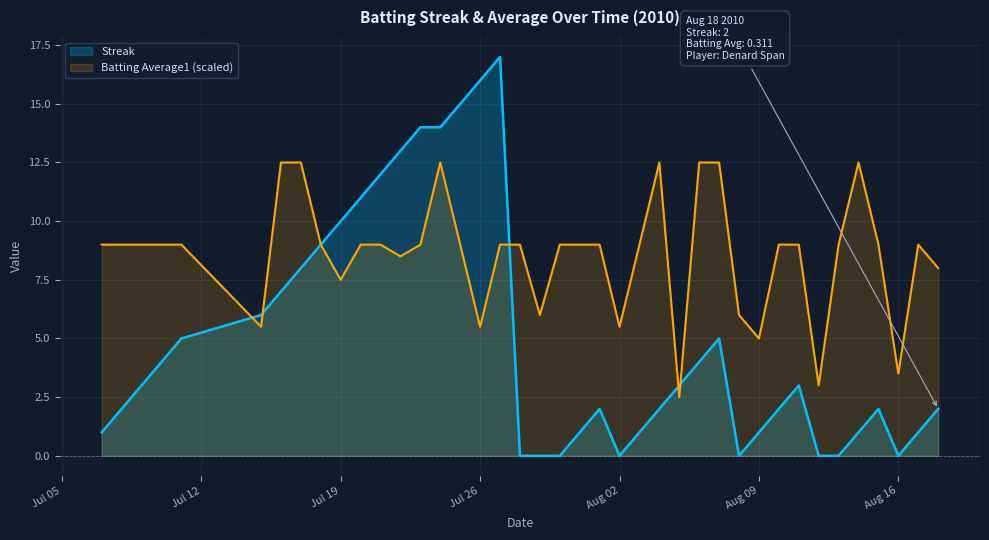

How many times do Batting Average1 and Streak cross each other?

6